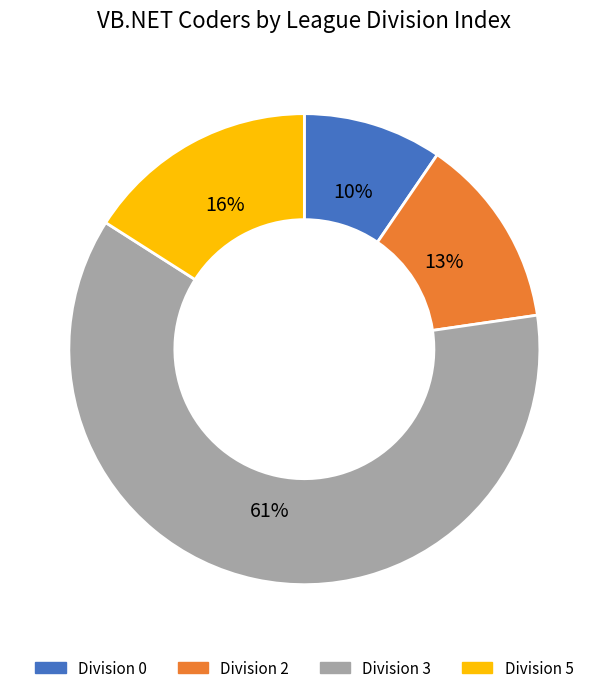

Is there any slice that represents more than half of the pie?

Yes